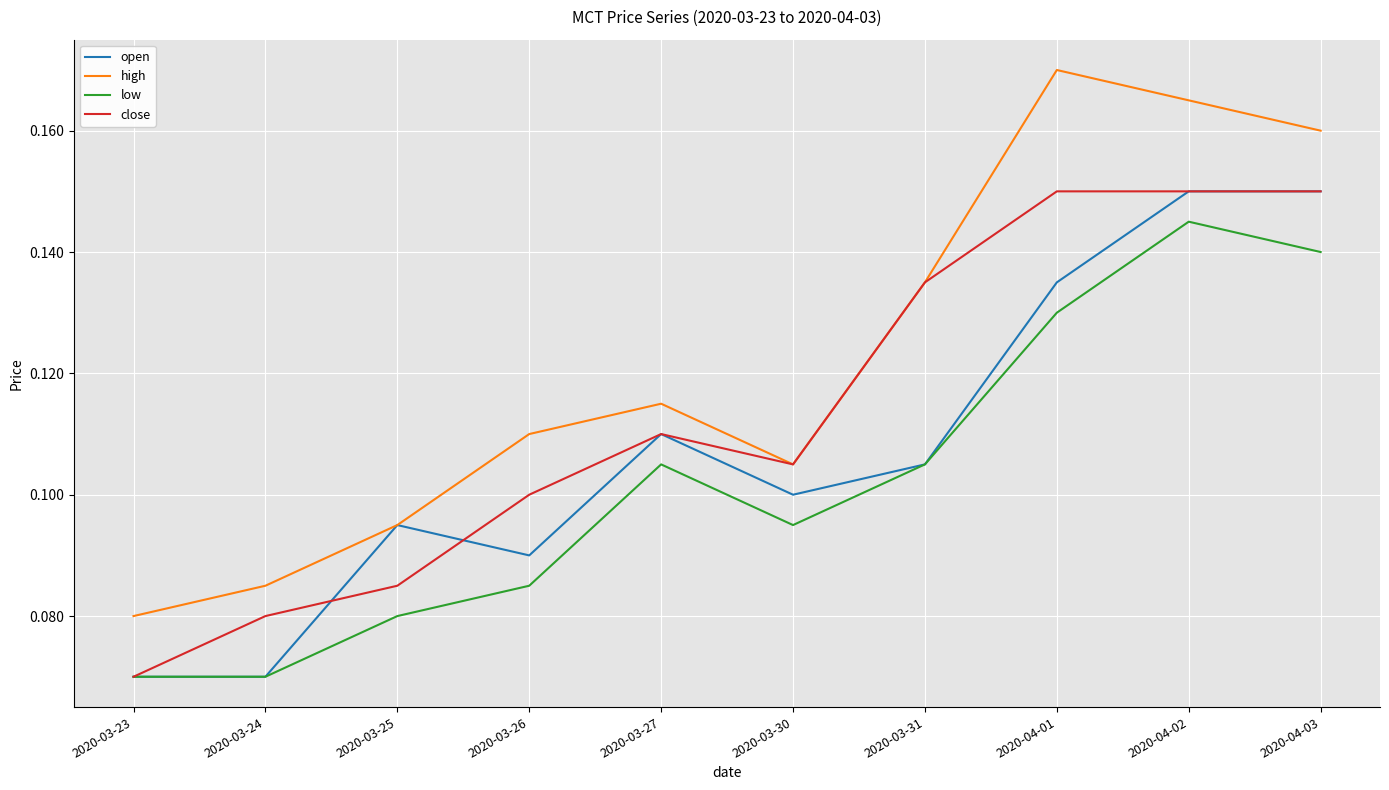

Which series has the largest range (max minus min)?

high